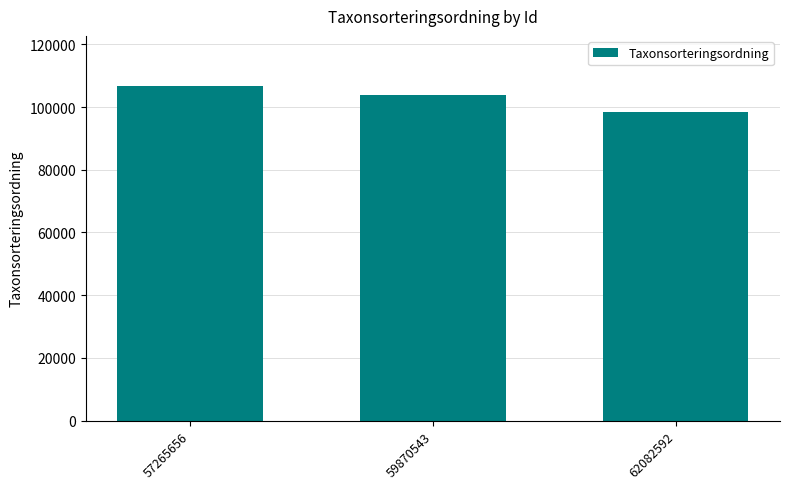

List the labels in order of value, smallest first.

62082592, 59870543, 57265656